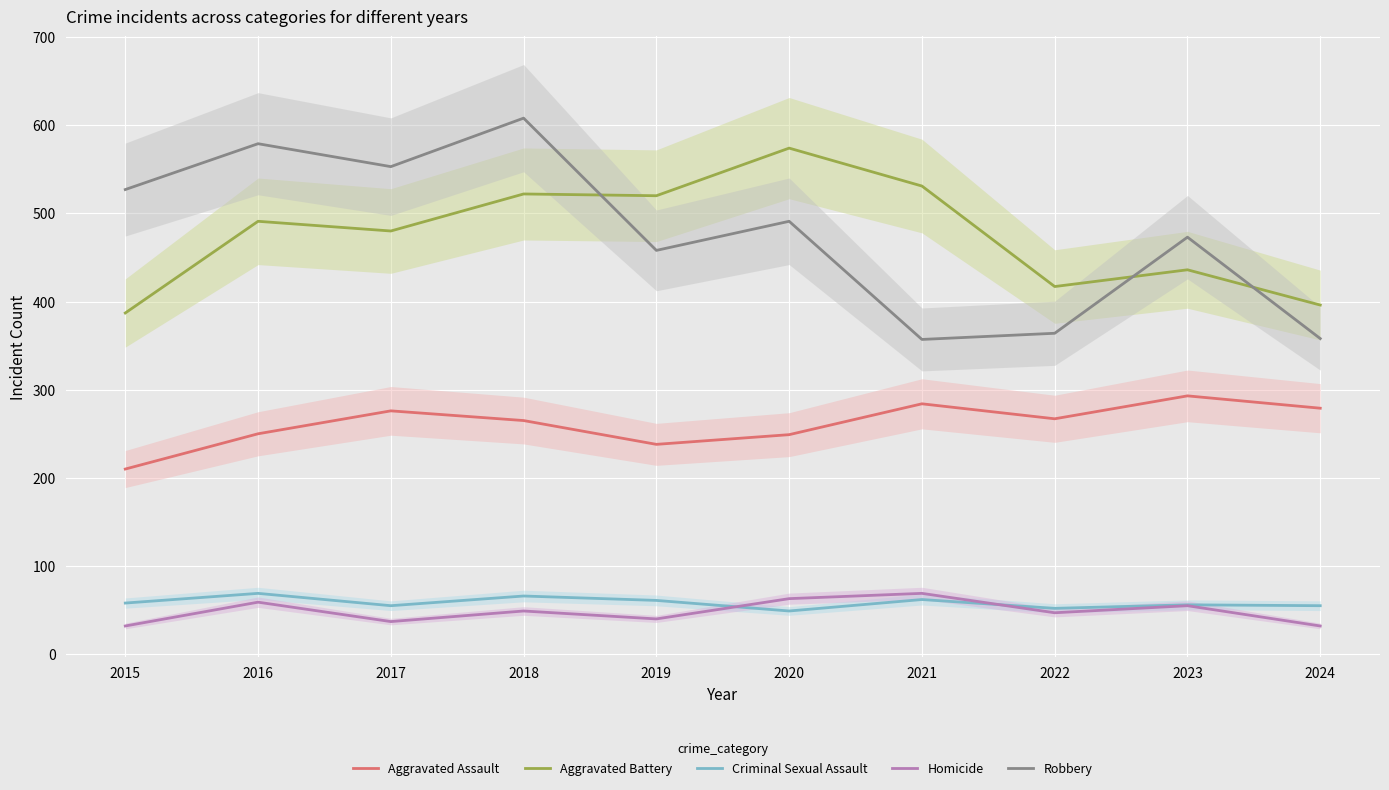

How many lines are shown in the chart?

5